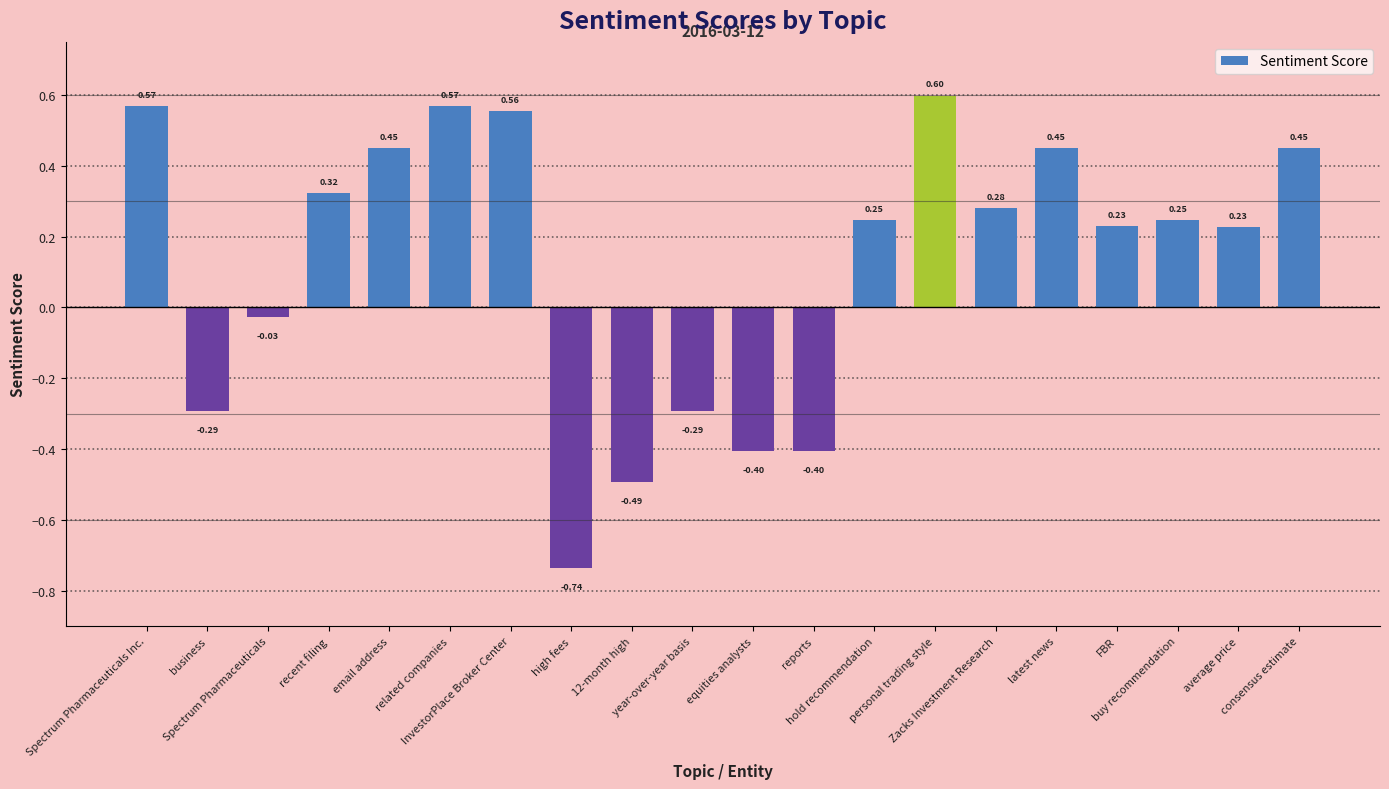

What position from the left is latest news?

16